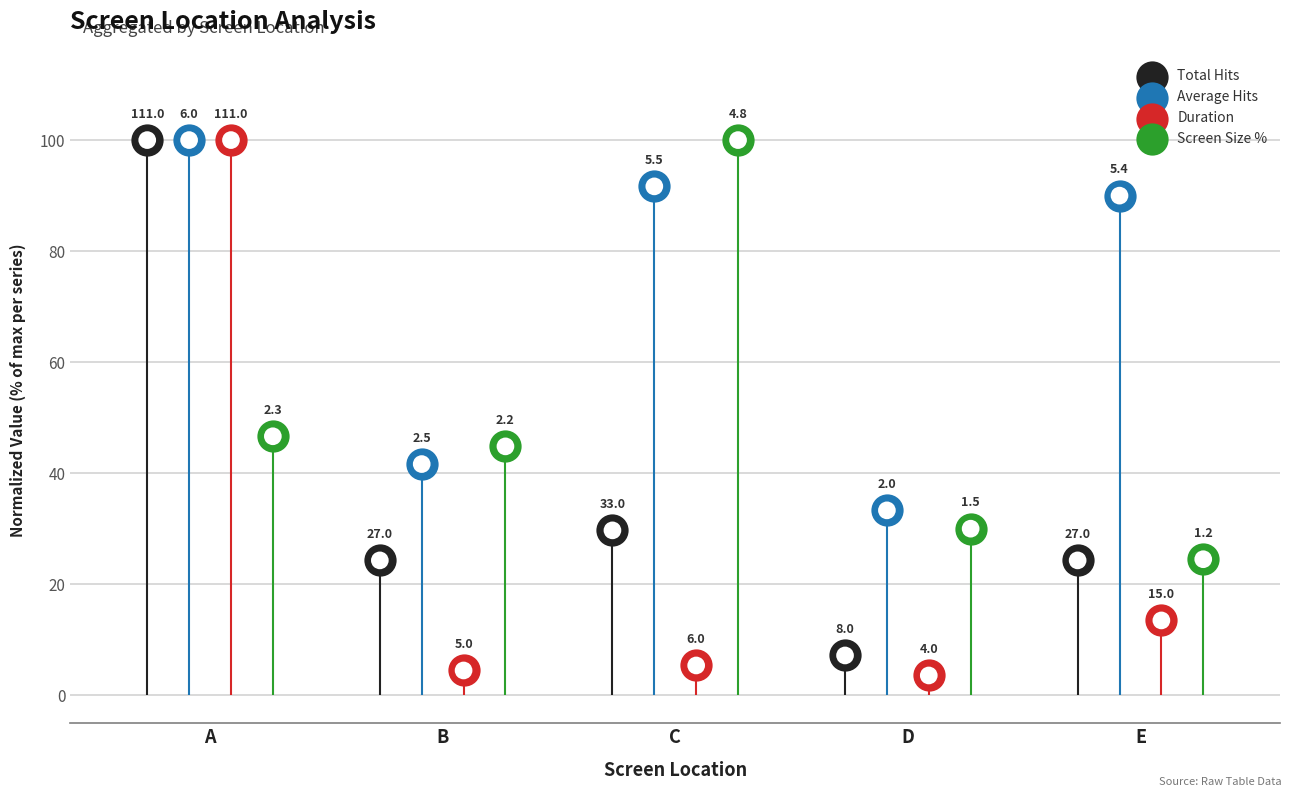

Which series contains the highest Y value?

Total Hits